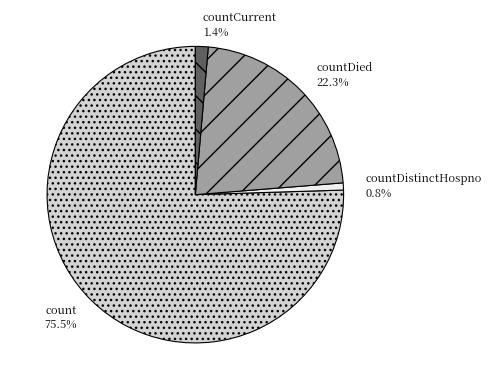

Count the number of slices in the pie.

4